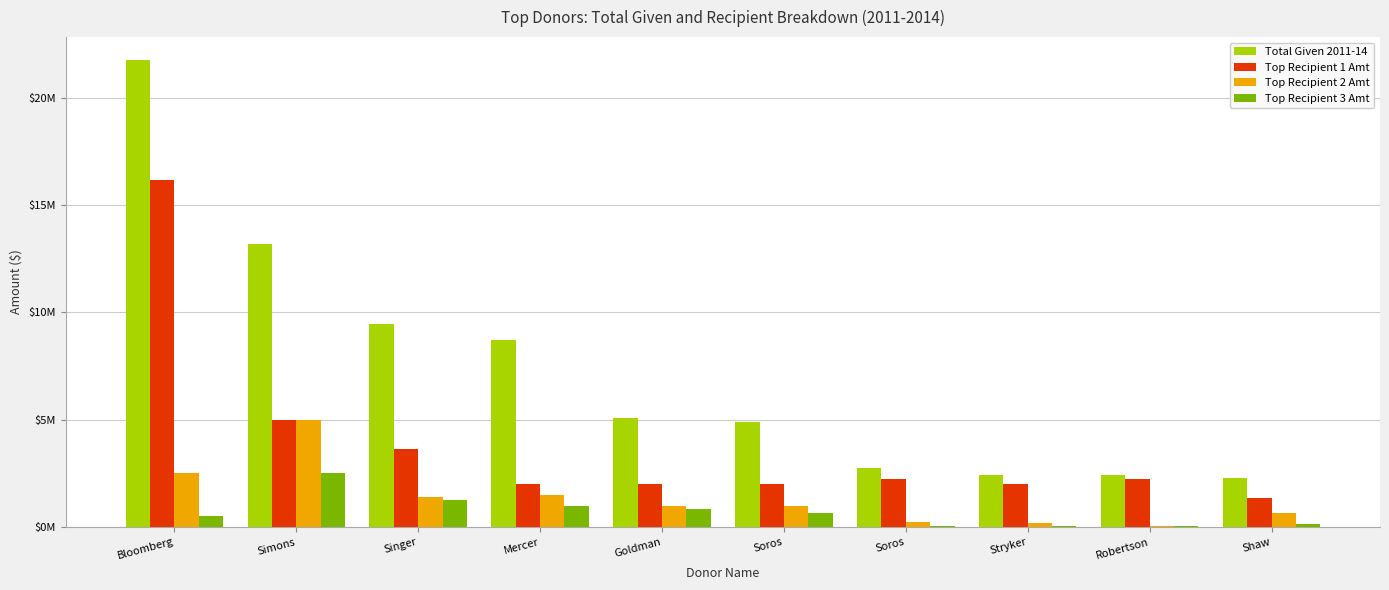

What are all the series names shown in the legend?

Total Given 2011-14, Top Recipient 1 Amt, Top Recipient 2 Amt, Top Recipient 3 Amt